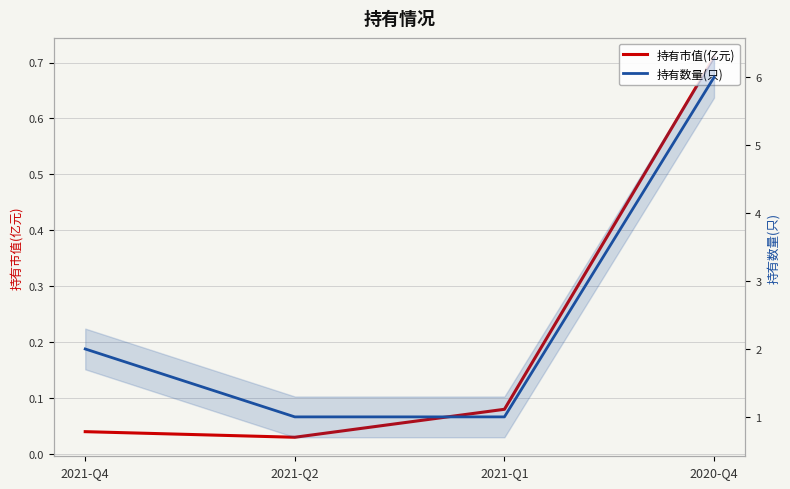

What is the lowest value of the 持有数量(只) series?

1.0